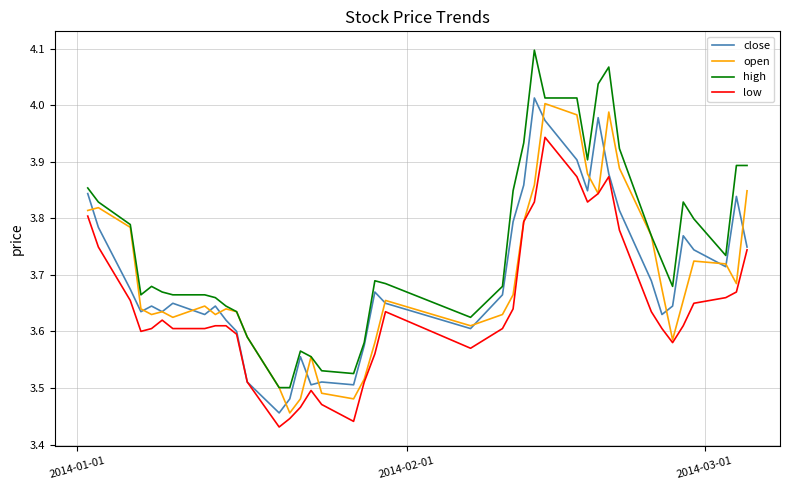

Which series has the largest total across all categories?

high